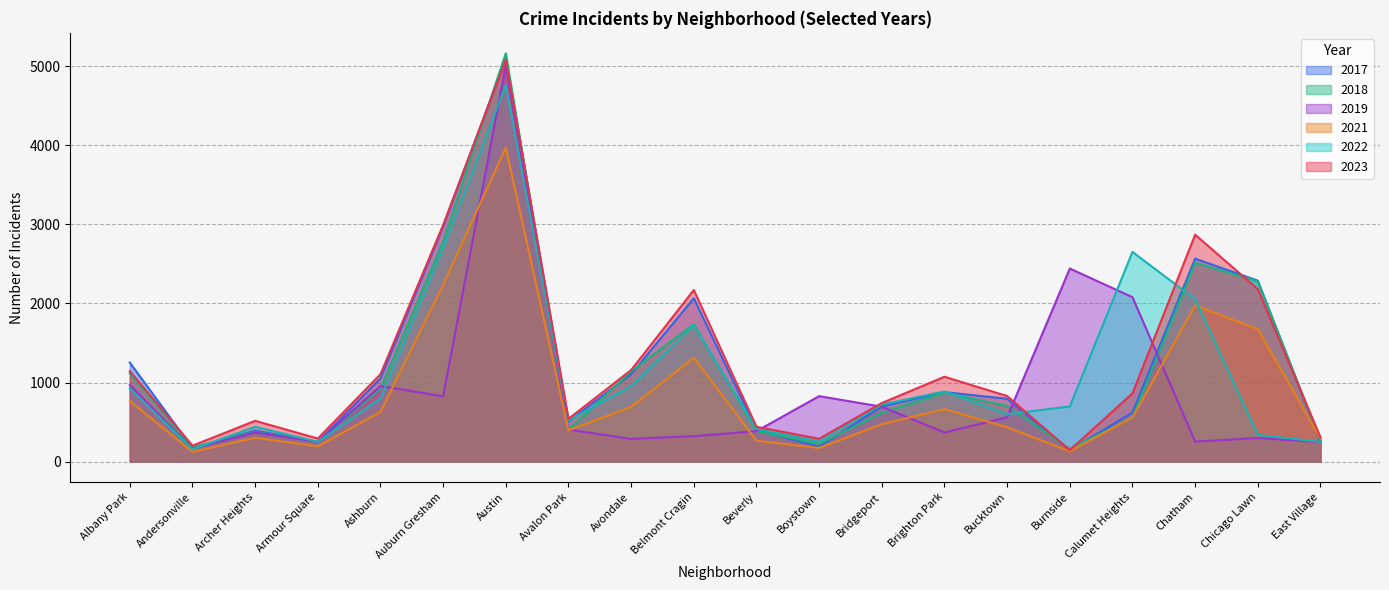

What is the smallest value displayed?

123